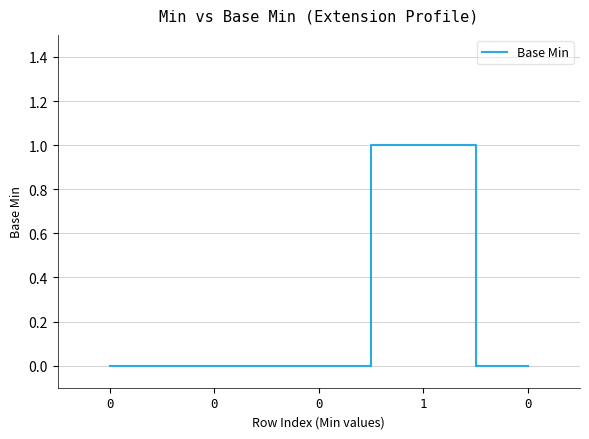

The value at 0 is 1. True or false?

False